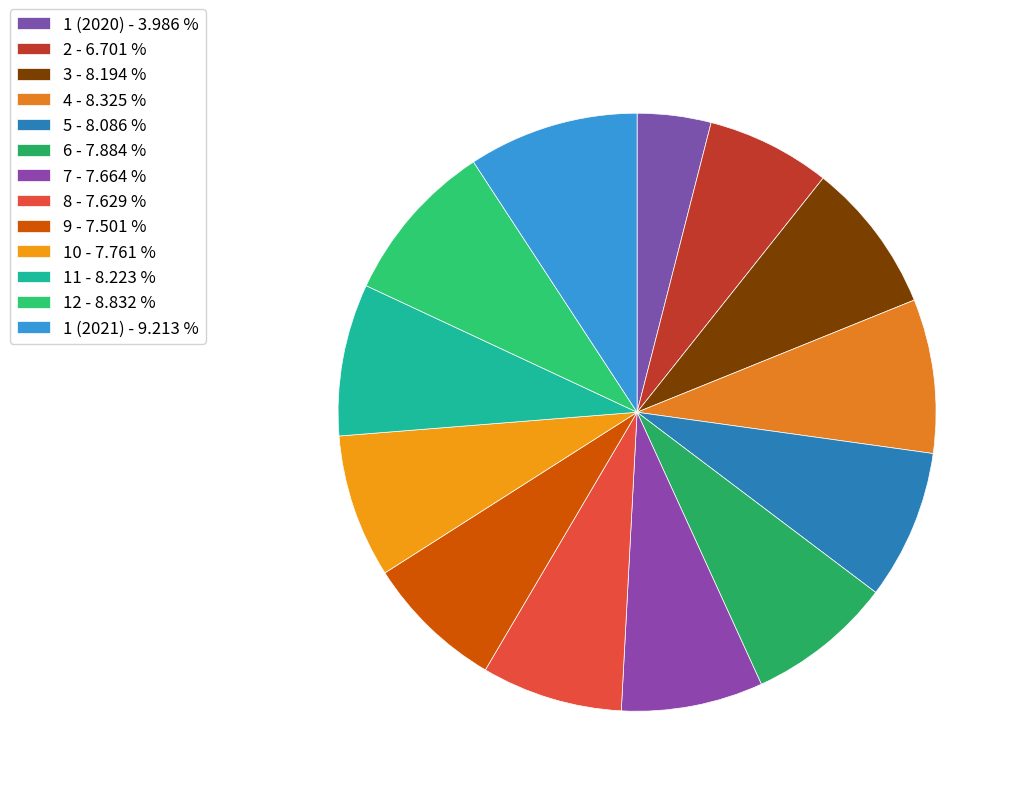

The 1 (2020) slice represents 4% of the pie. True or false?

True